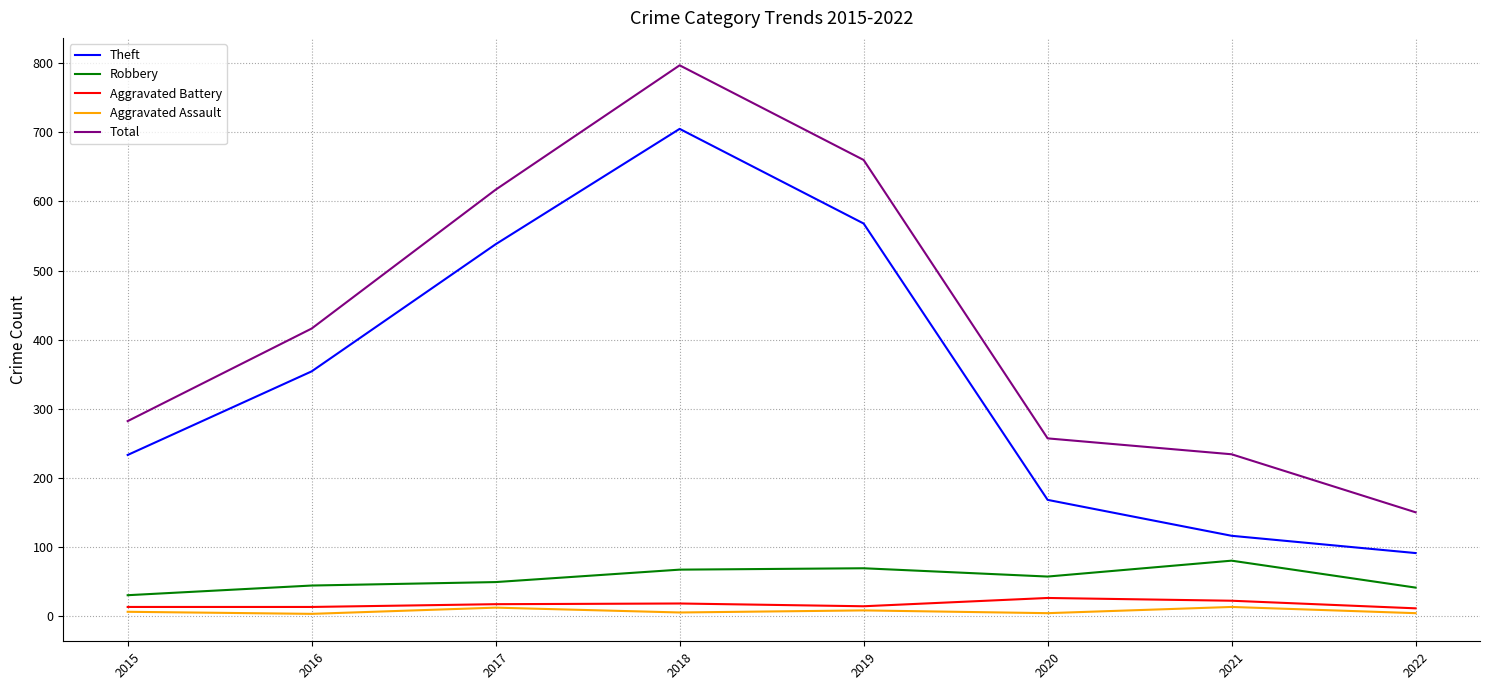

True or false: Total has more than 0 points higher than both neighbors.

True